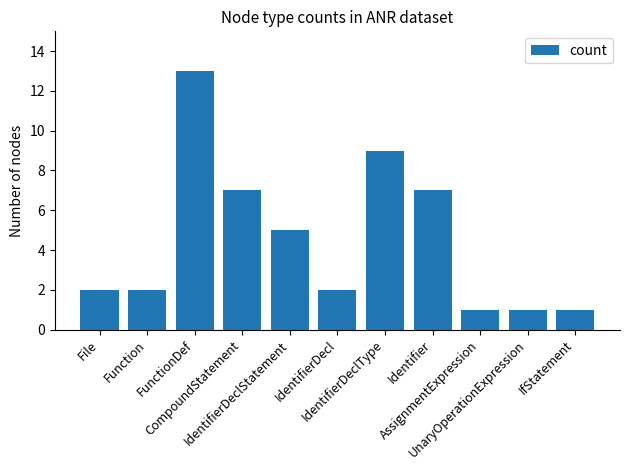

What is the maximum value shown in the chart?

13